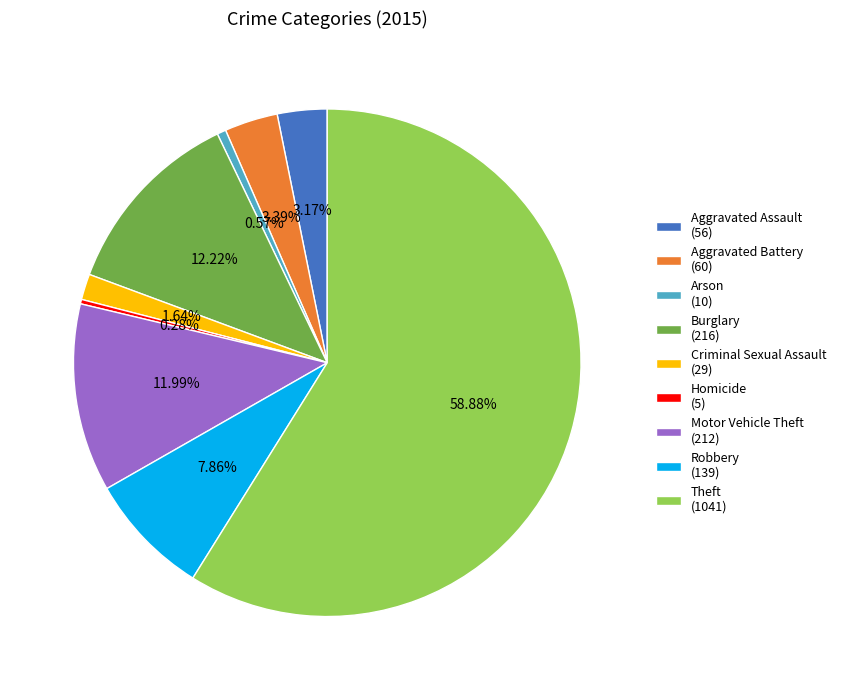

Which category has the biggest portion of the pie?

Theft